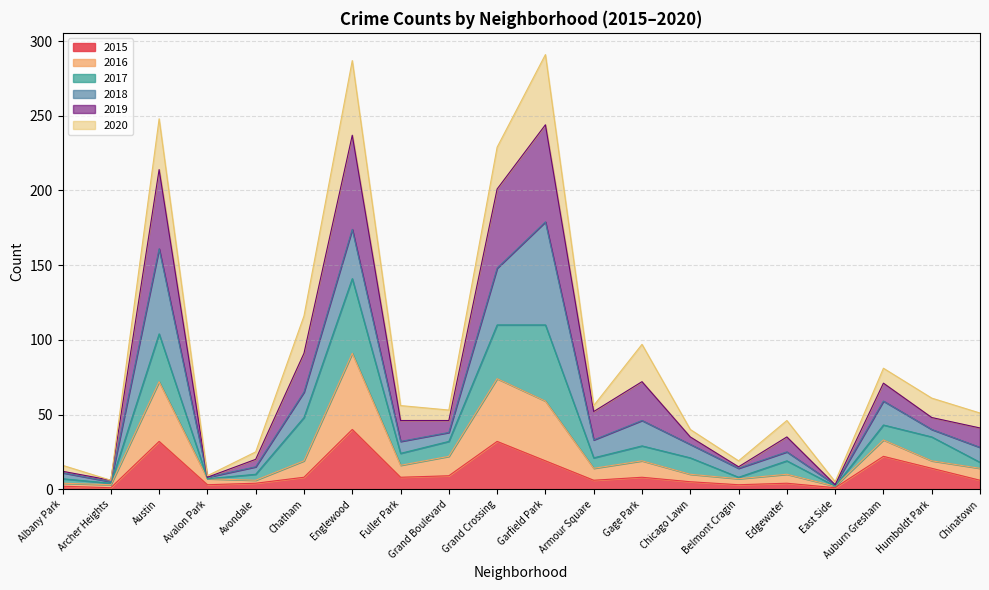

Which has a higher value, Grand Boulevard or East Side?

Grand Boulevard